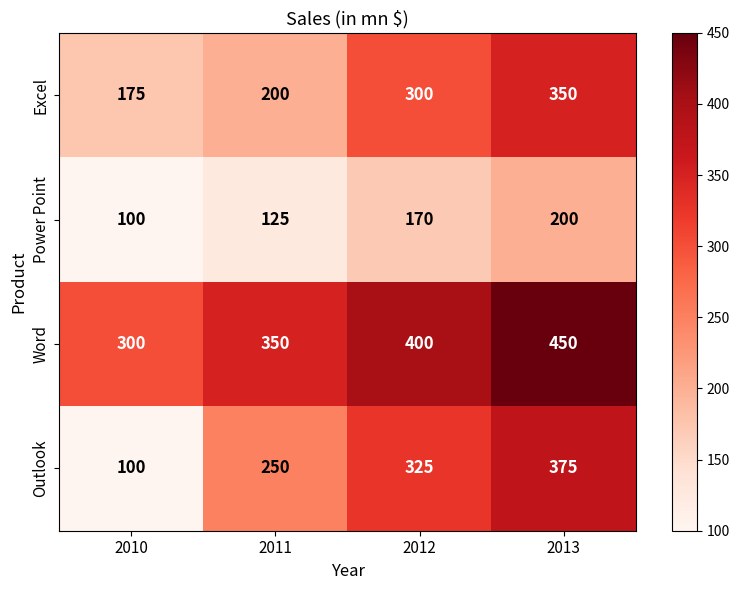

What is the minimum value shown in the chart?

100